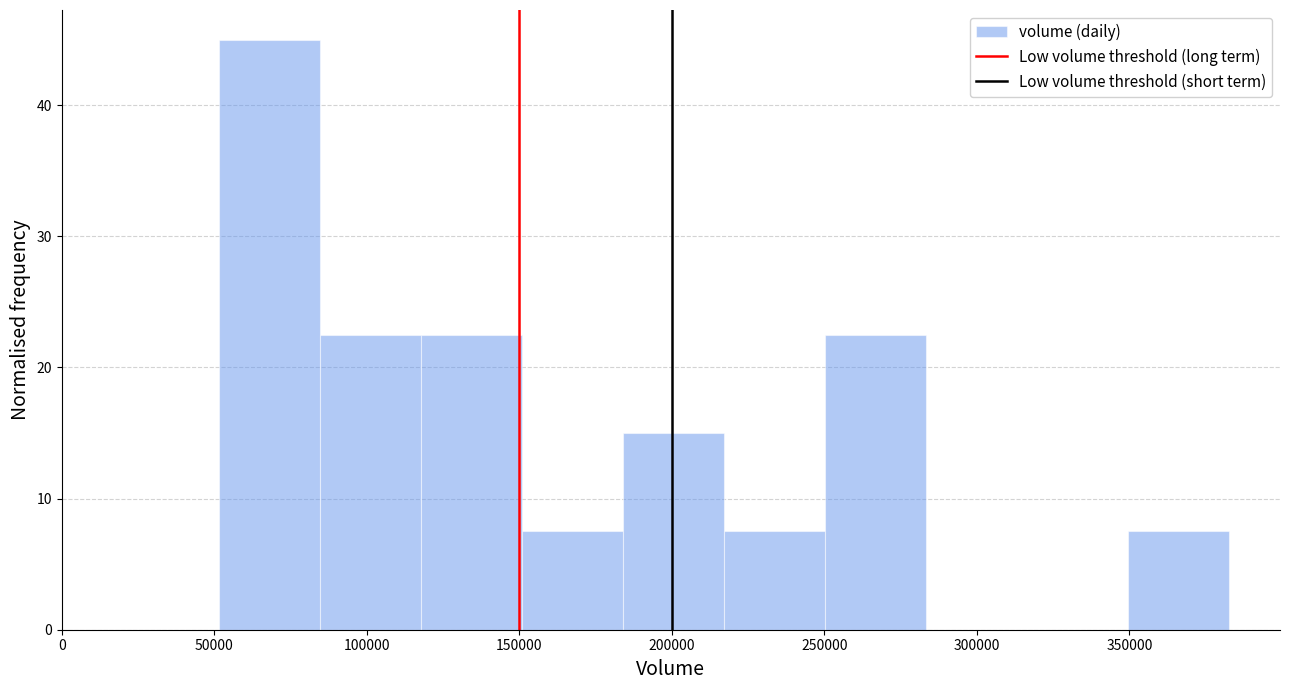

Reading left to right, transcribe this chart: for each bar, give the range it covers on the x-axis and its height. Neither the bar edges nor the heights are printed on the chart, so give them approximately, as read against the axes.

50000 to 85000: 45
85000 to 120000: 23
120000 to 150000: 23
150000 to 185000: 8
185000 to 215000: 15
215000 to 250000: 8
250000 to 285000: 23
285000 to 315000: 0
315000 to 350000: 0
350000 to 385000: 8